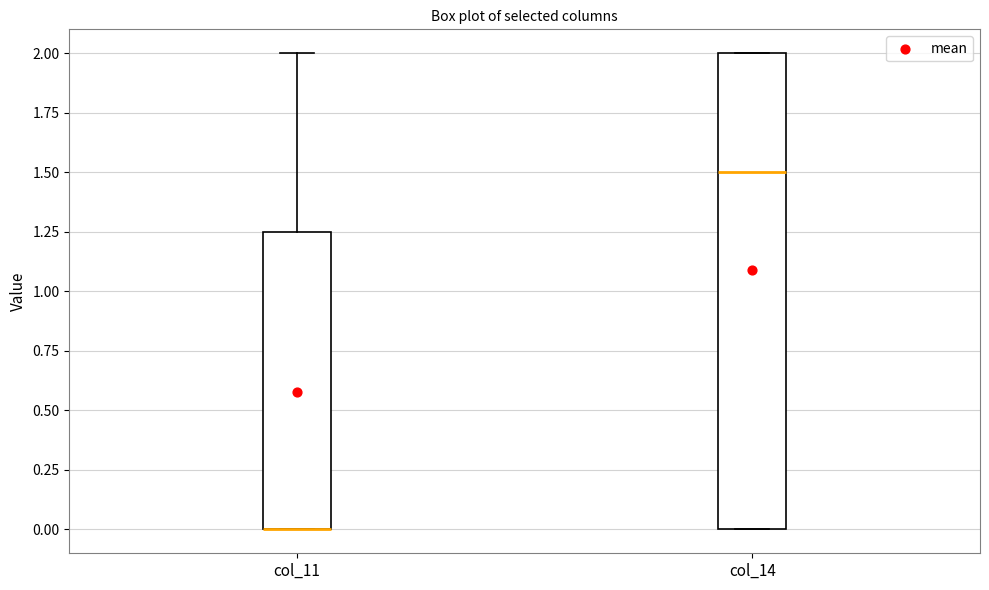

Reading left to right, transcribe this box plot: for each box, give where its median line is, the range the box spans, and where its two whiskers end, as read against the y-axis. The values are not printed on the chart, so give them approximately, as read against the axis.

col_11: median 0.00 (drawn on the box's lower edge), box 0.00 to 1.25, whiskers 0.00 to 2.00
col_14: median 1.50, box 0.00 to 2.00, whiskers 0.00 to 2.00